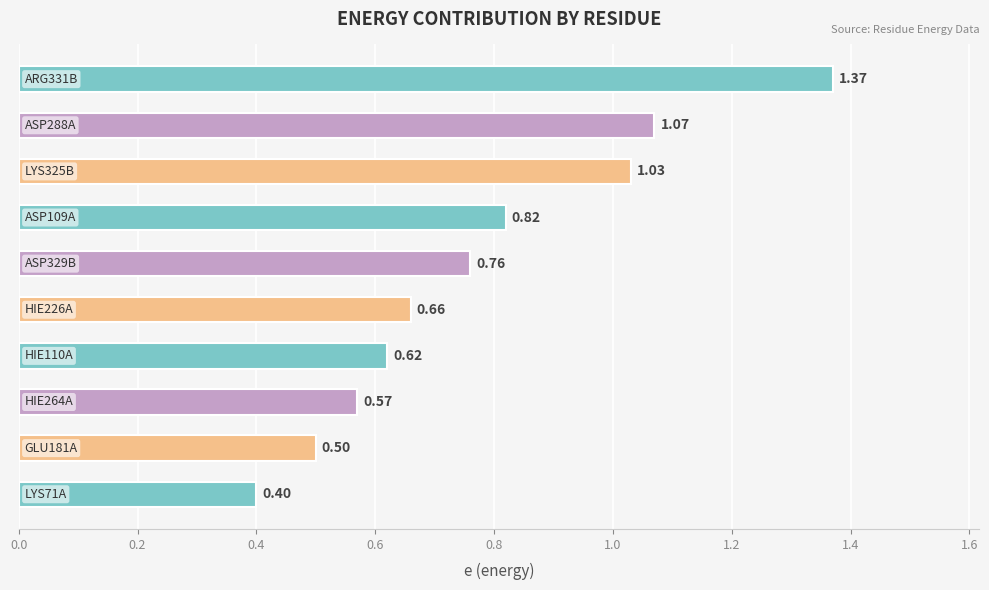

What is the sum of all values?

7.8